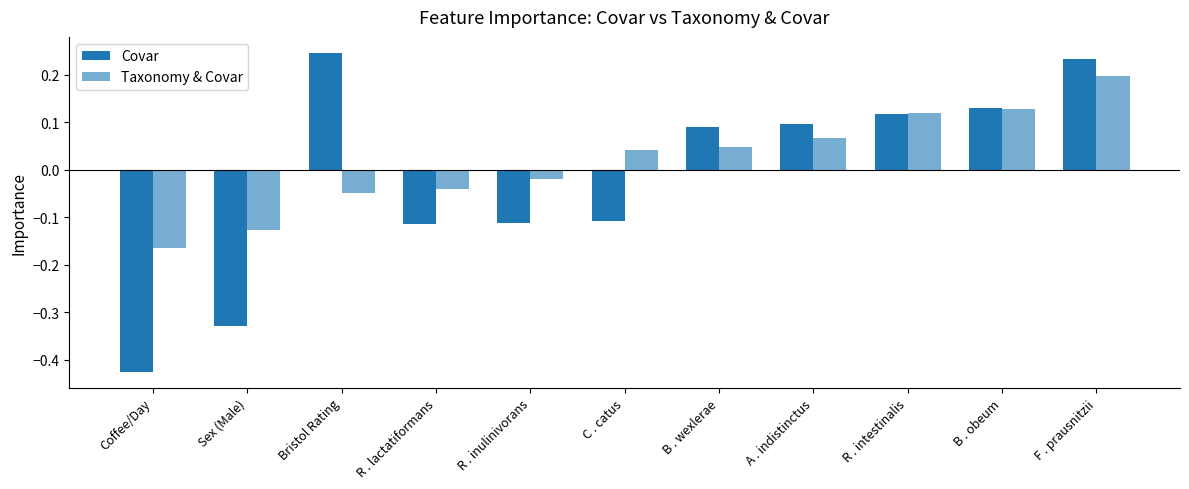

How many categories are shown in the chart?

11